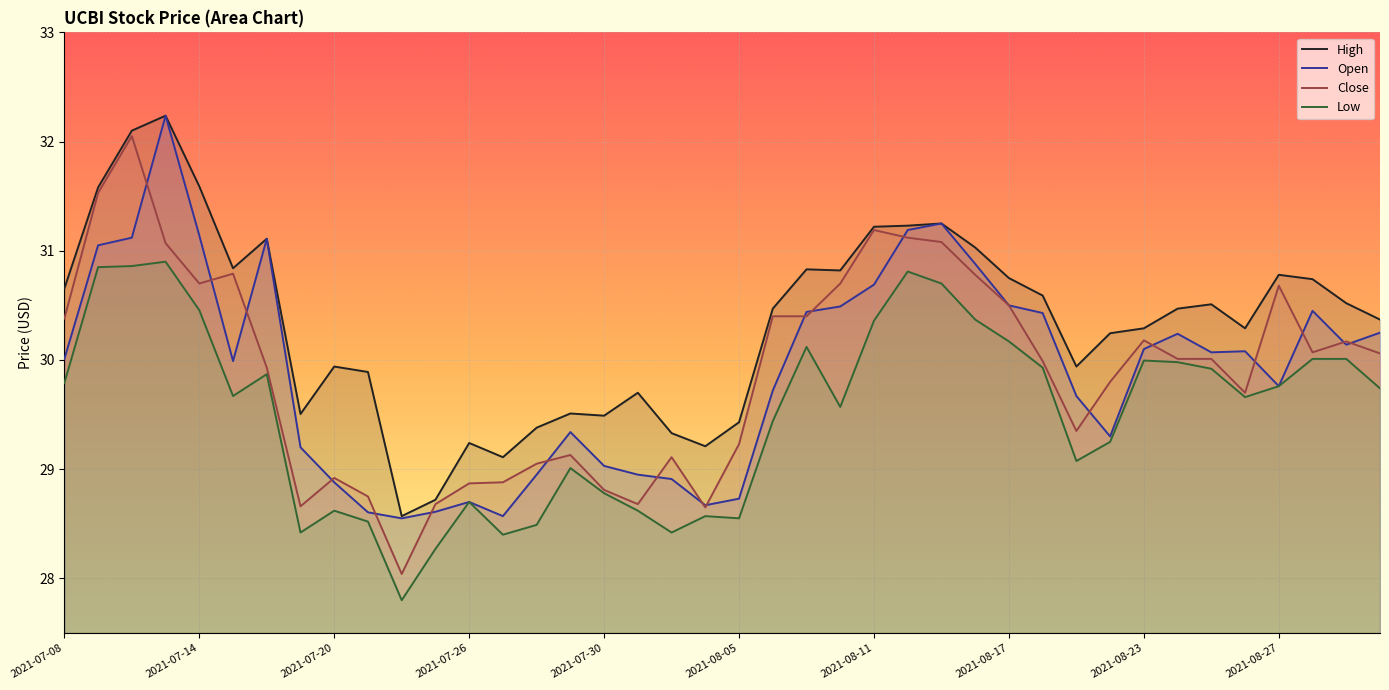

True or false: low and high intersect in this chart.

False